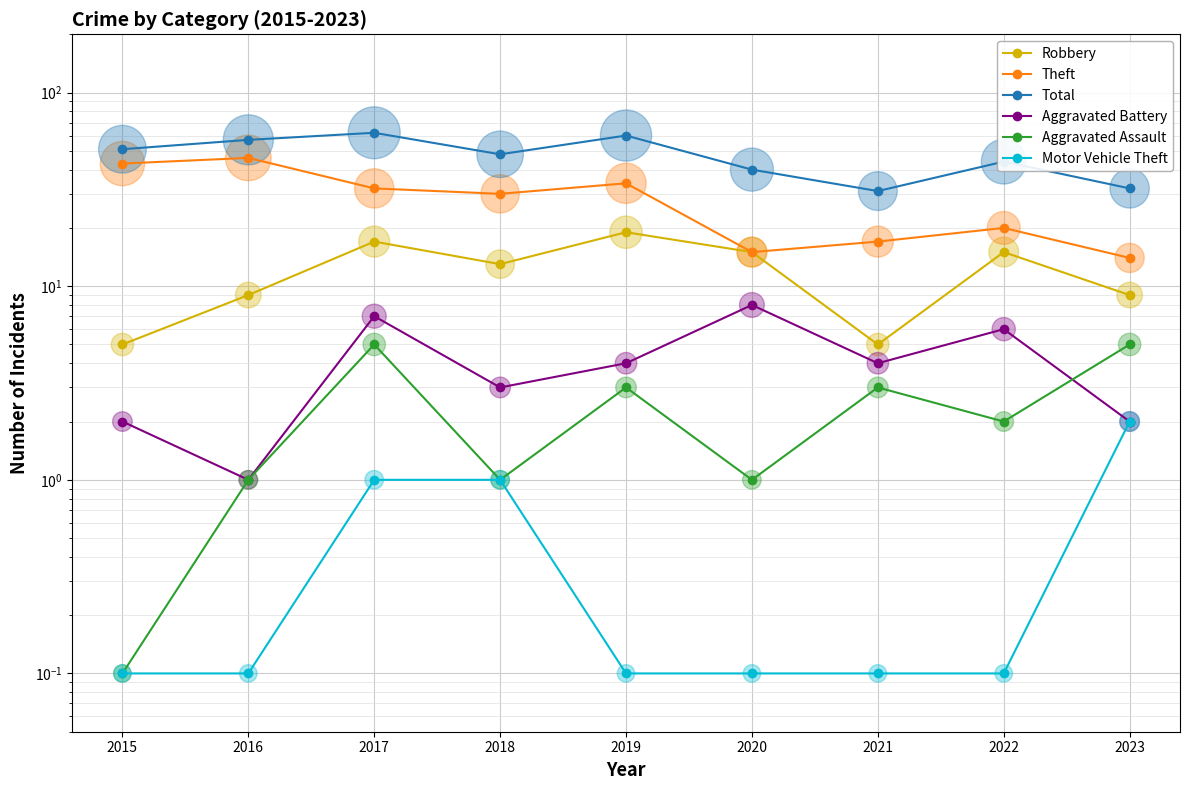

At which category is the sum across all series the highest?

2017